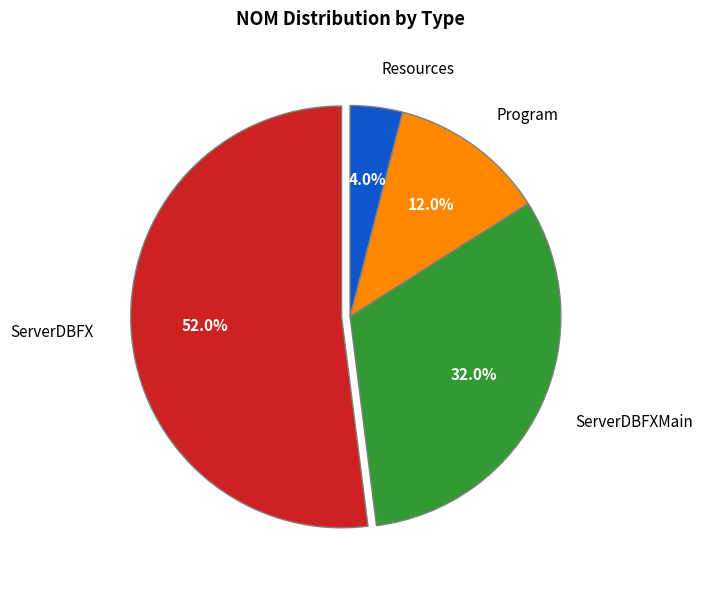

The Program slice represents 12% of the pie. True or false?

True